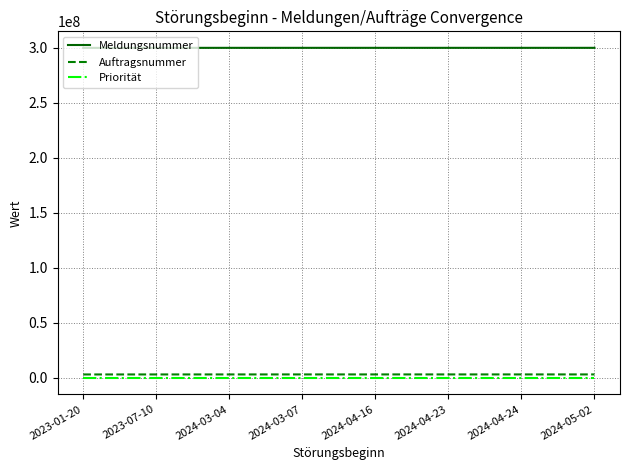

What is the difference between the maximum and minimum values in the Priorität series?

1